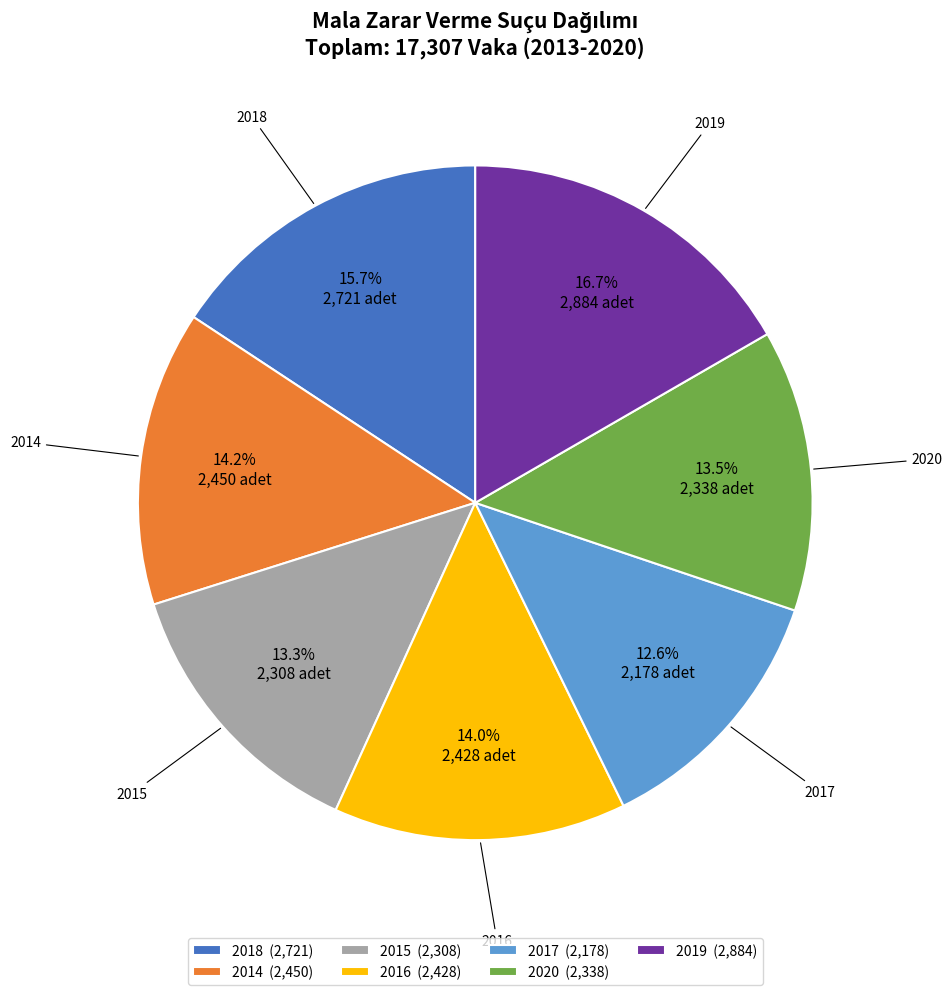

Is there any slice that represents more than half of the pie?

No